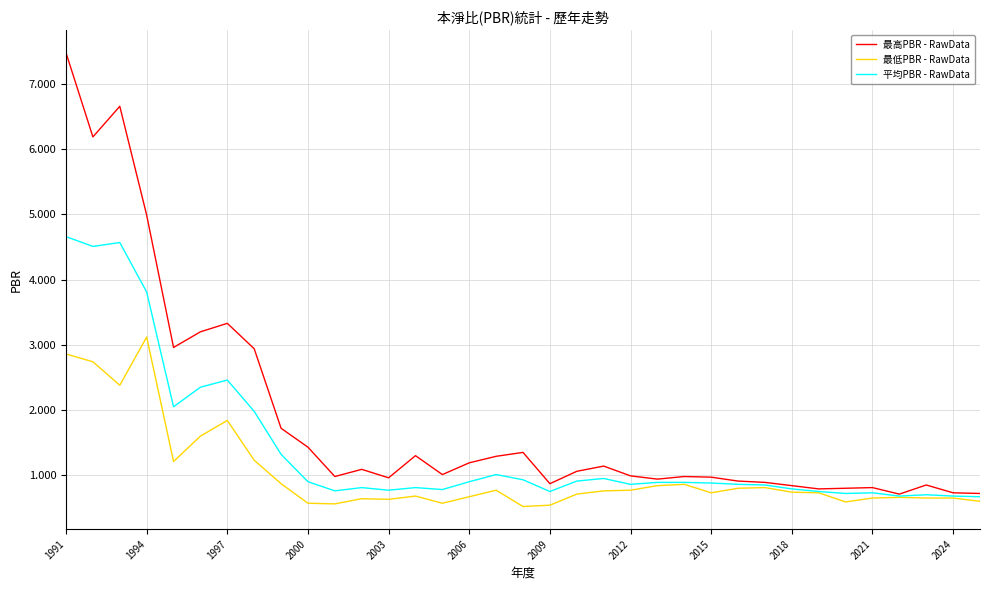

What is the maximum value for 平均PBR - RawData?

4.7